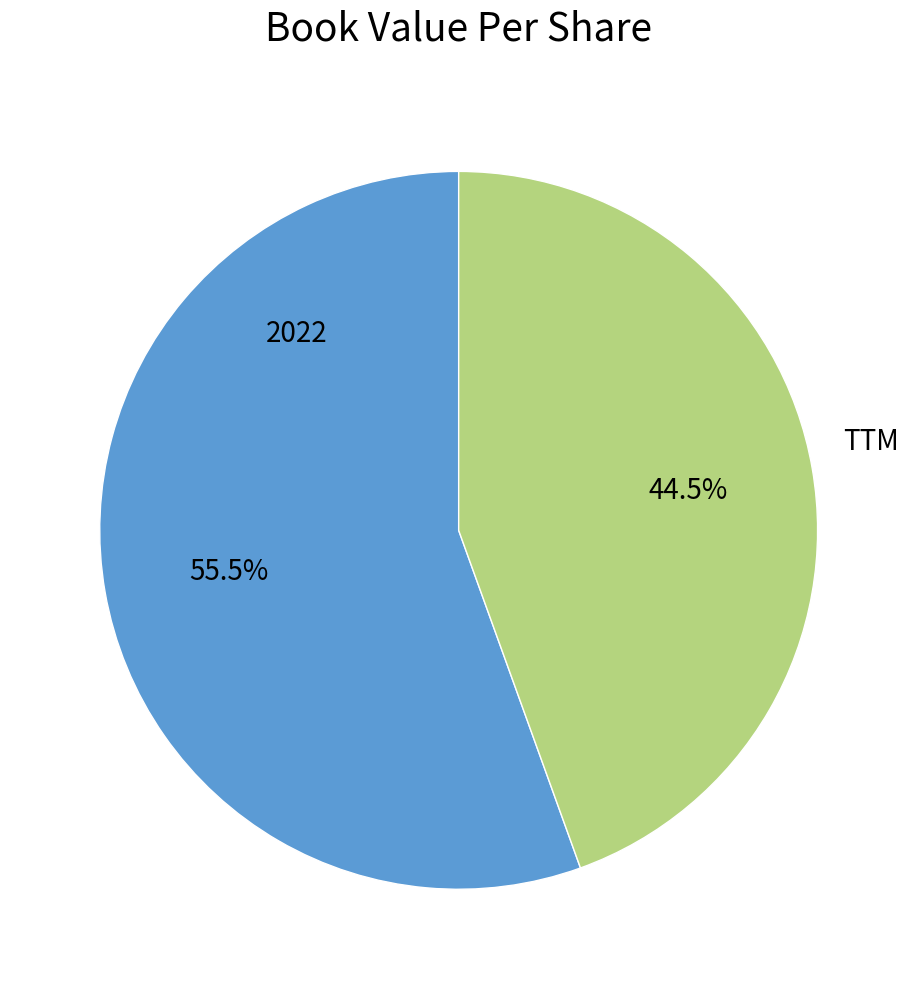

What portion of the pie excludes 2022?

44.5%